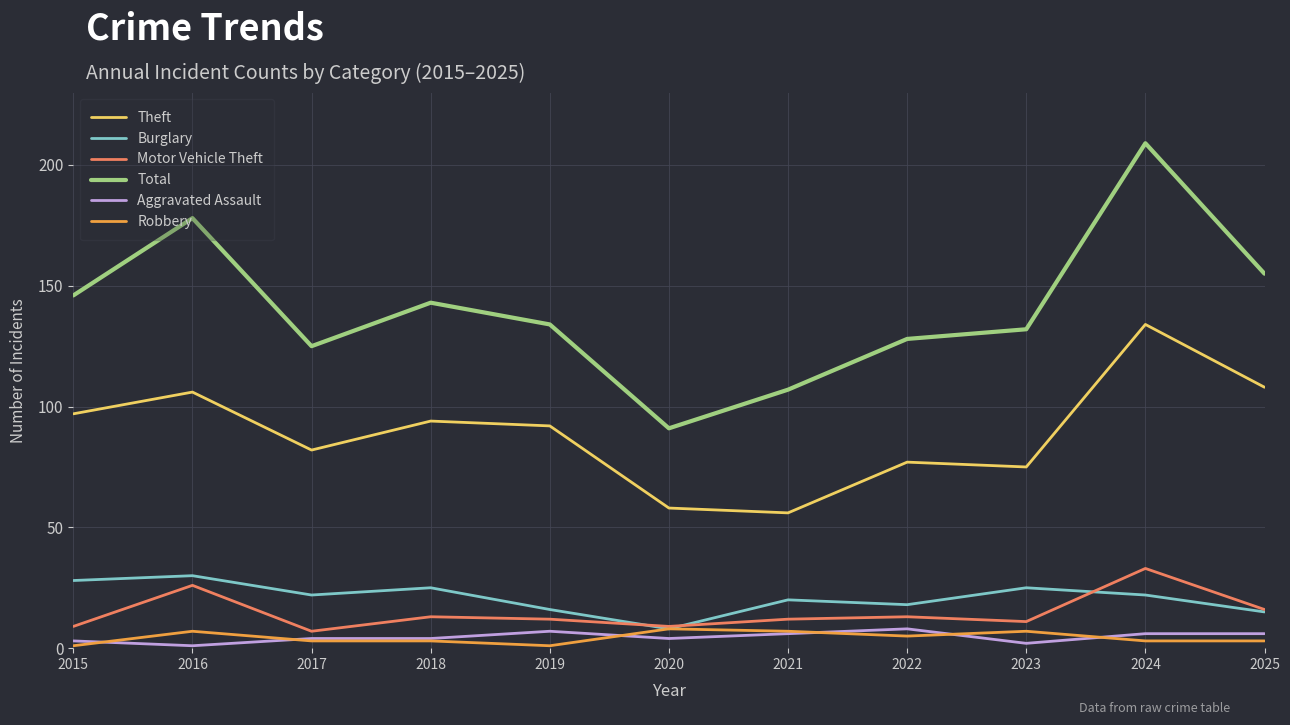

True or false: Total and Aggravated Assault intersect in this chart.

False